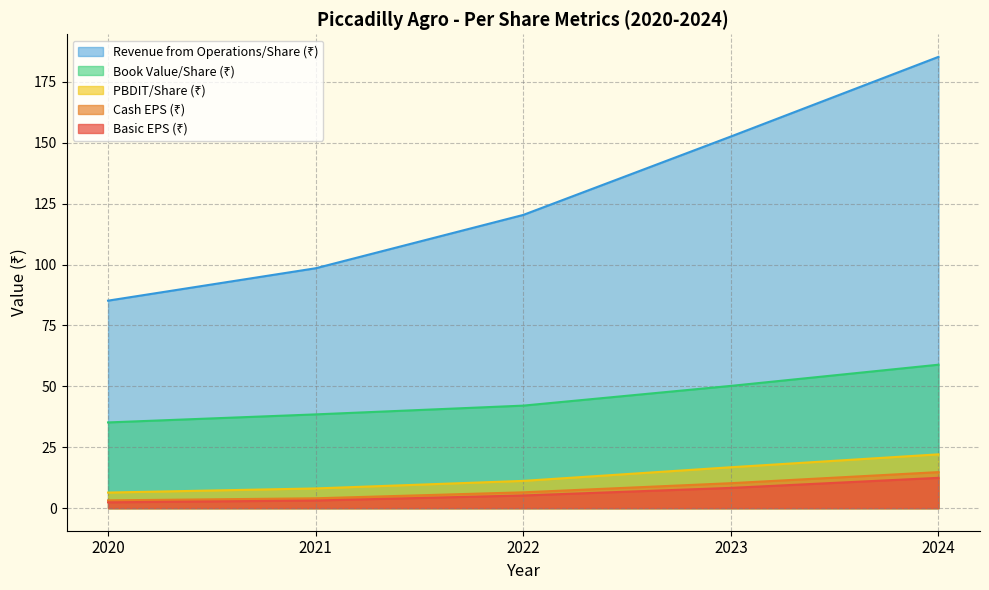

Reading left to right, extract all data points from this chart.

Basic EPS (₹): 2020=2.4	2021=3.1	2022=5.2	2023=8.3	2024=12.4
Cash EPS (₹): 2020=3.2	2021=4.0	2022=6.5	2023=10.2	2024=14.8
PBDIT/Share (₹): 2020=6.4	2021=8.1	2022=11.2	2023=16.8	2024=22.1
Book Value/Share (₹): 2020=35.2	2021=38.5	2022=42.1	2023=50.2	2024=58.9
Revenue from Operations/Share (₹): 2020=85.2	2021=98.5	2022=120.4	2023=152.6	2024=185.3